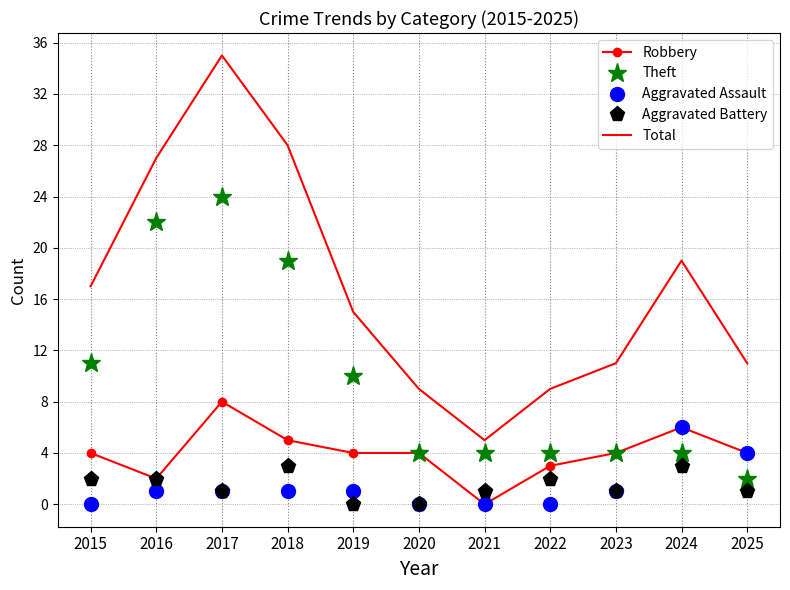

True or false: Theft and Aggravated Battery cross at least once.

False